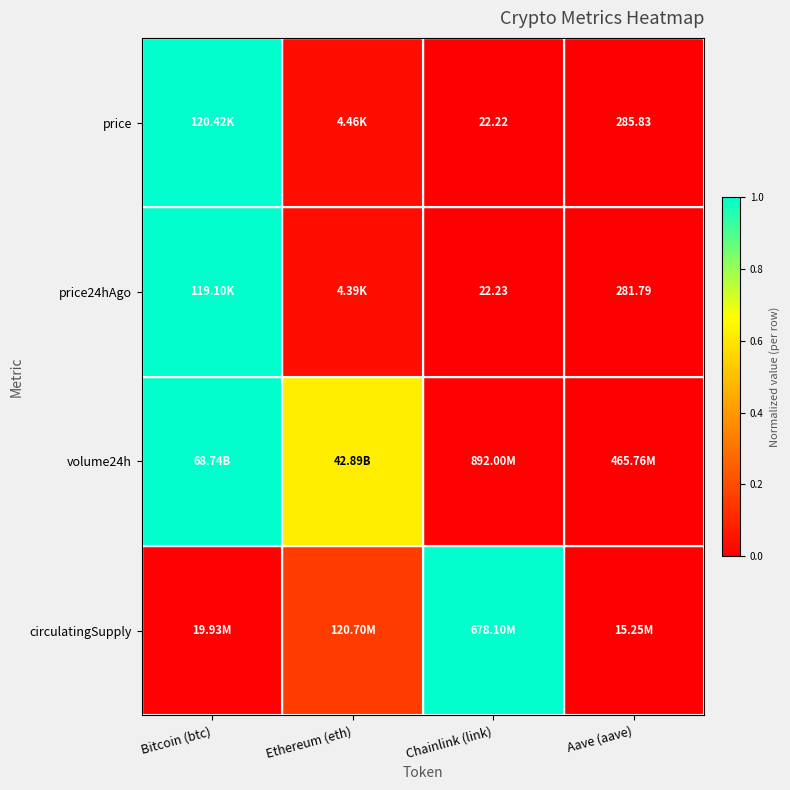

At how many categories does at least one series exceed 0?

4